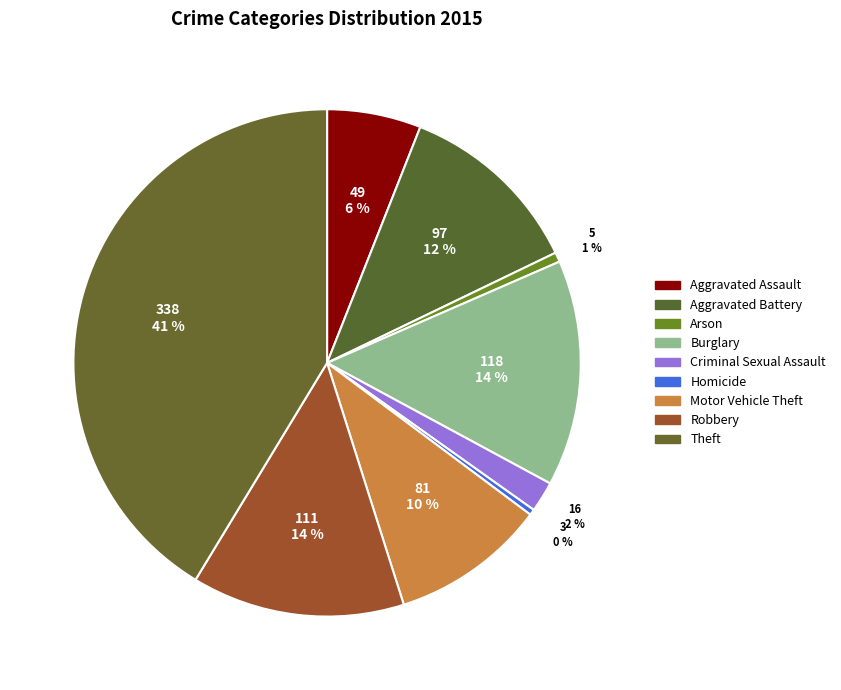

Count the number of slices in the pie.

9